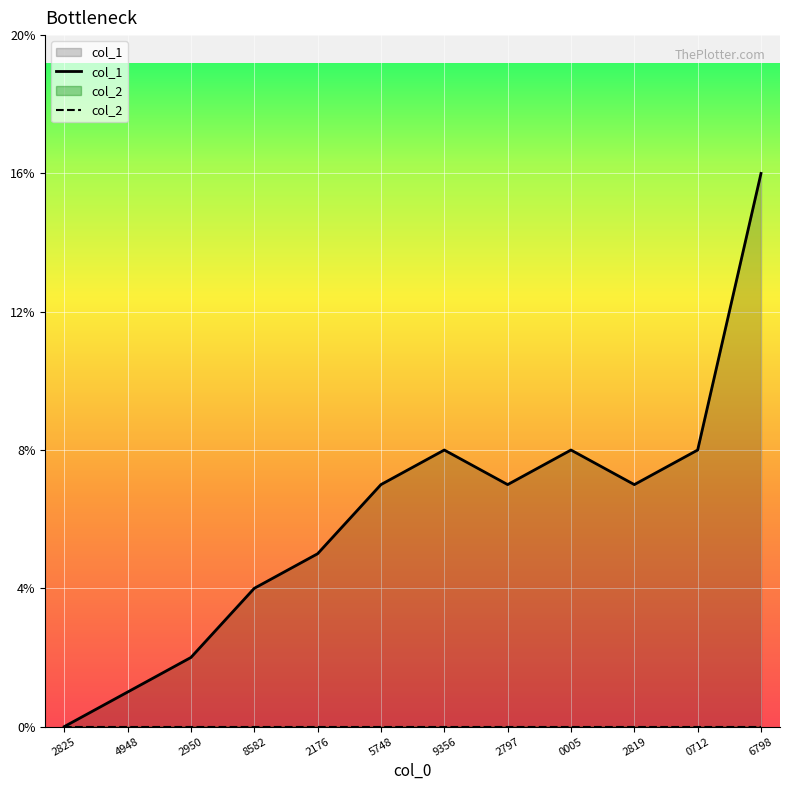

How many series are shown in this chart?

2